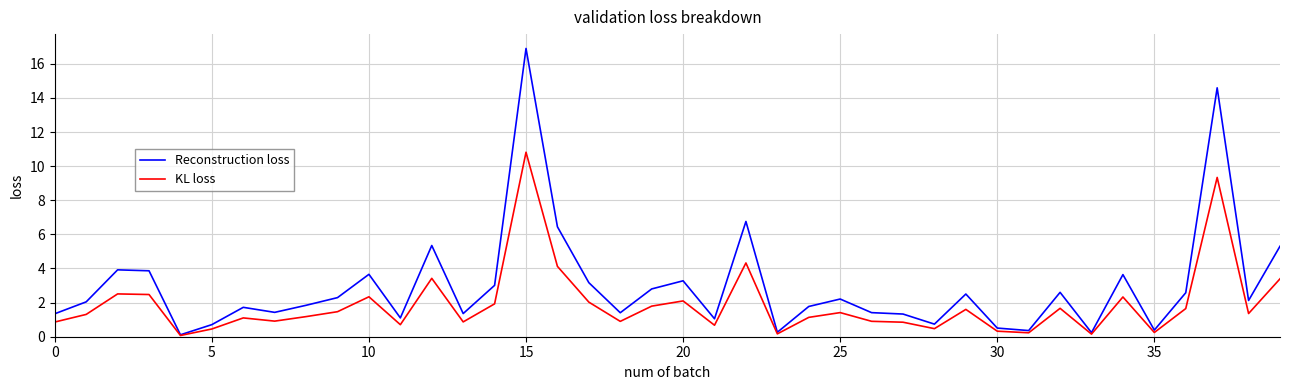

What is the maximum value for Reconstruction loss?

16.9